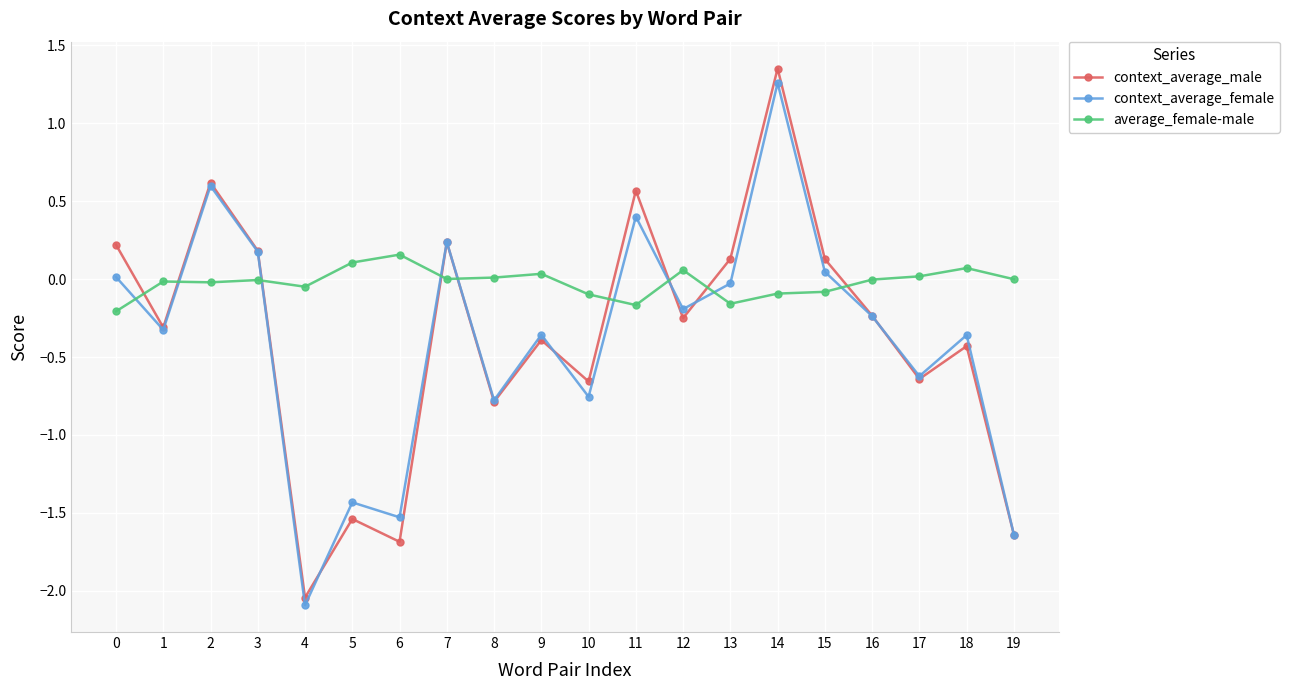

How many negative values does the context_average_male series have?

12